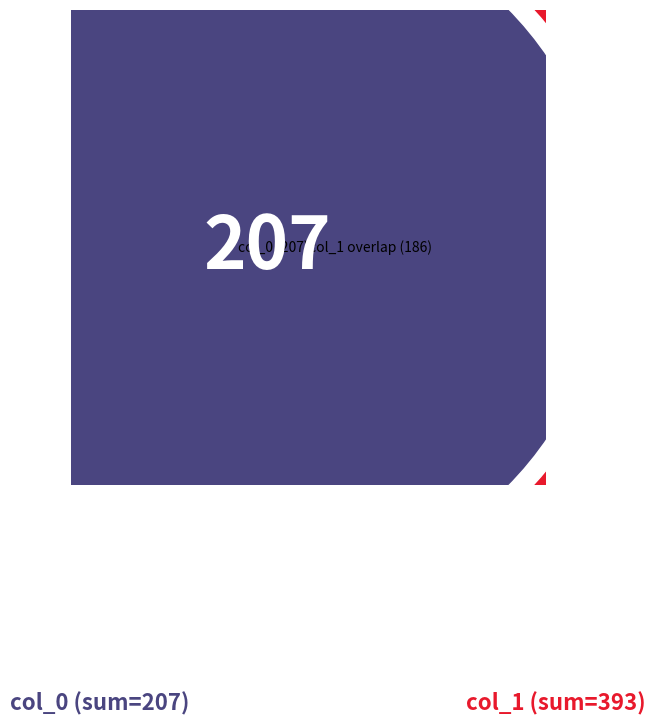

True or false: 31 accounts for 15% of the total.

True